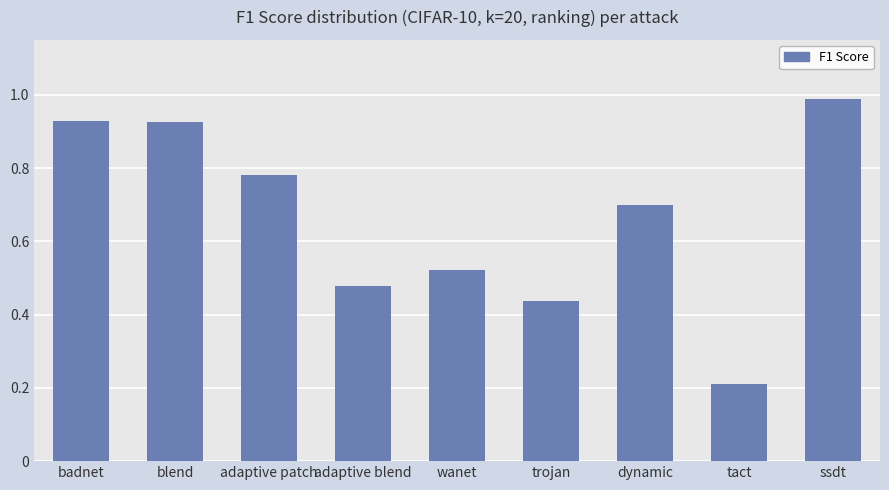

What is the average value?

0.7